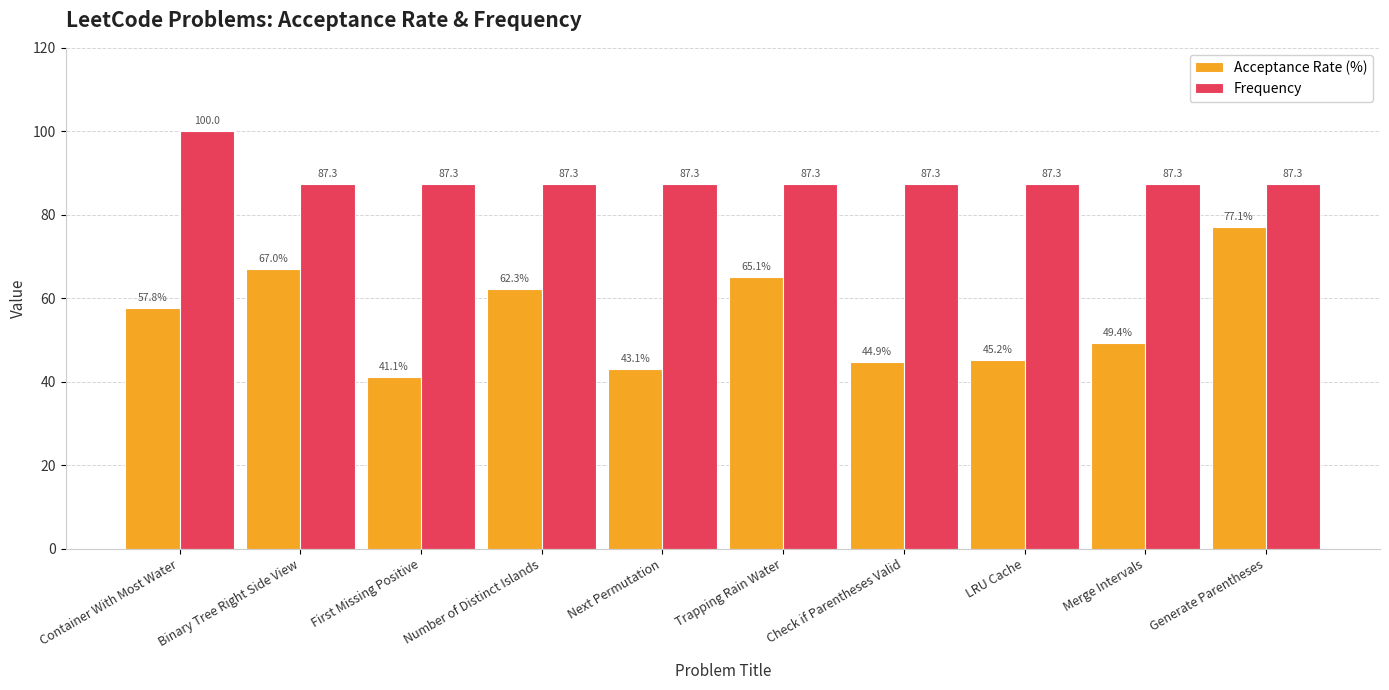

What is the total value across all series at Container With Most Water?

157.8